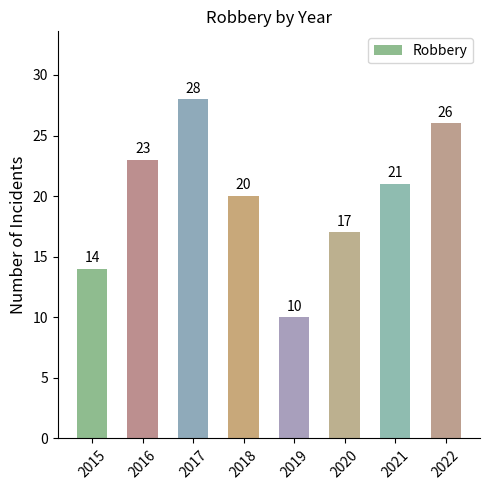

How many data points are less than 21?

4